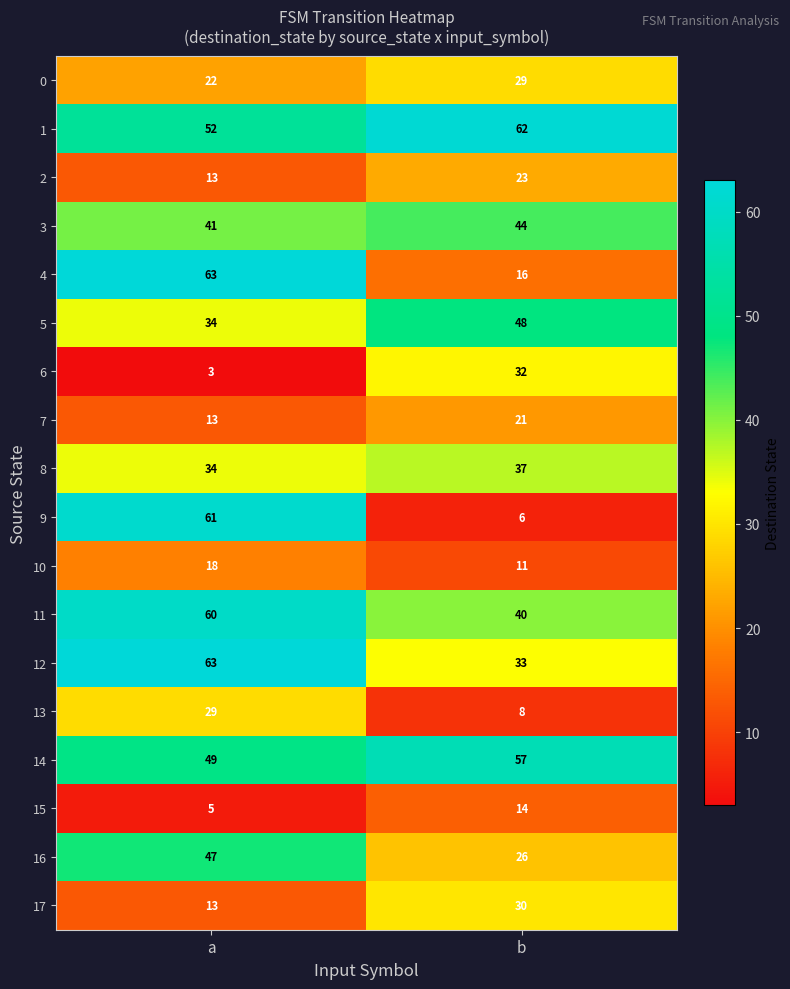

What is the approximate value of 6 at b?

32